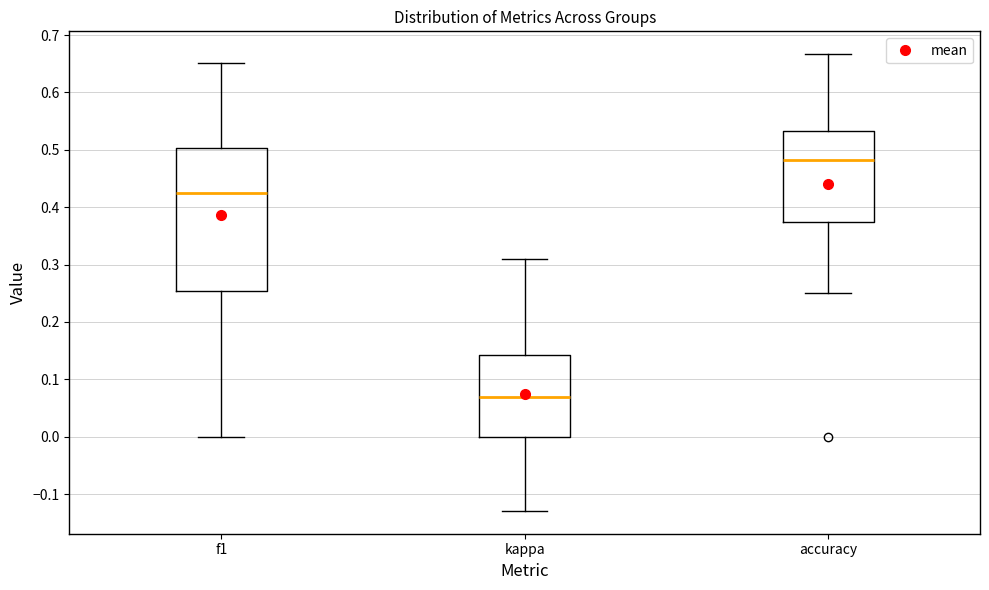

Where does the median line of the box for accuracy sit on the y-axis? The values are not printed on the chart, so give them approximately, as read against the axis.

0.48